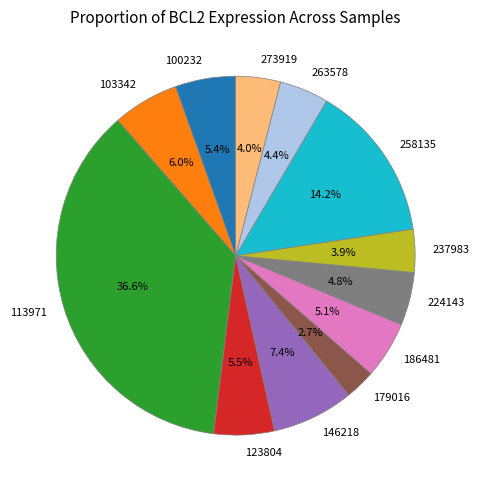

Is it true that 146218 is 7% of the pie?

True